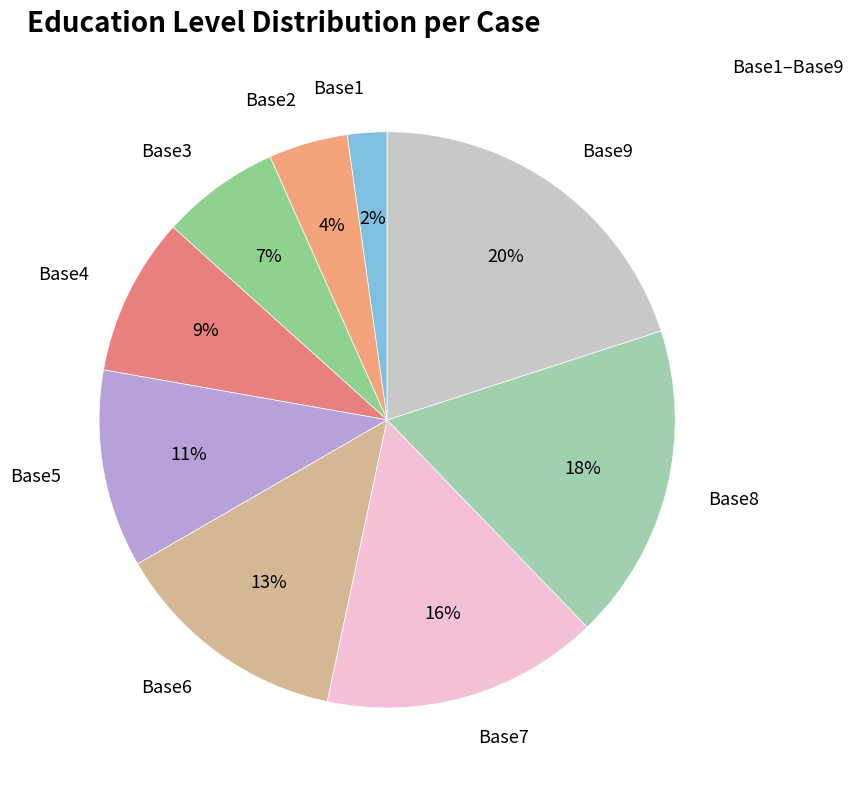

Rank the categories by value from lowest to highest.

Base1, Base2, Base3, Base4, Base5, Base6, Base7, Base8, Base9